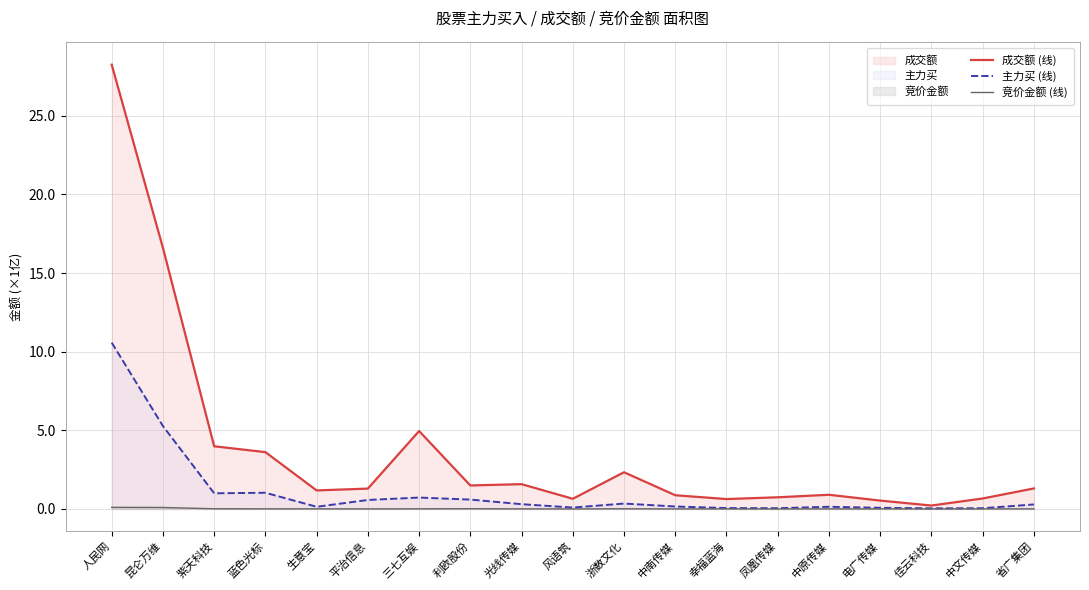

True or false: 竞价金额 (线) and 成交额 (线) cross at least once.

False